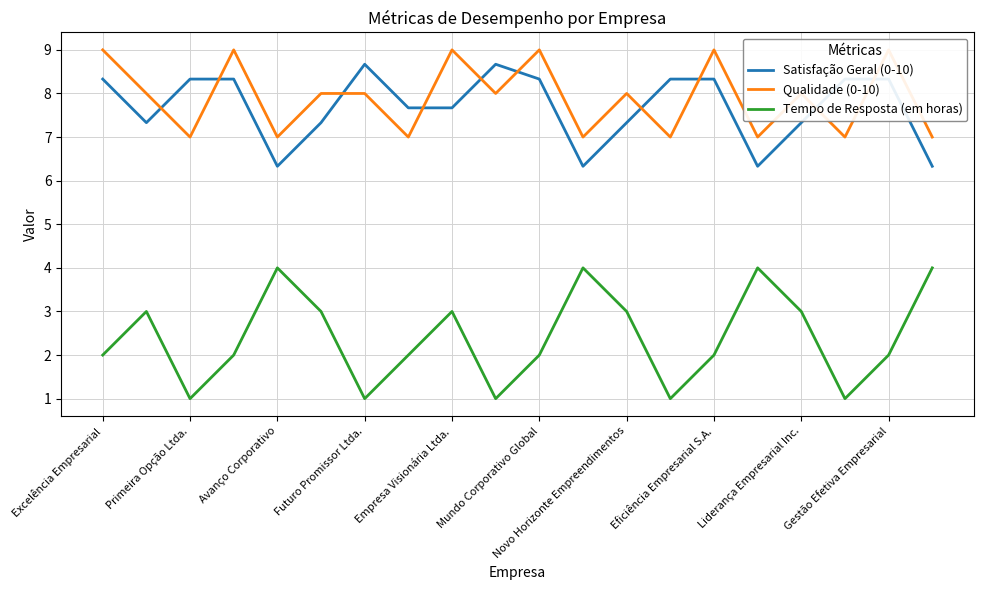

What is the maximum value for Tempo de Resposta (em horas)?

4.0